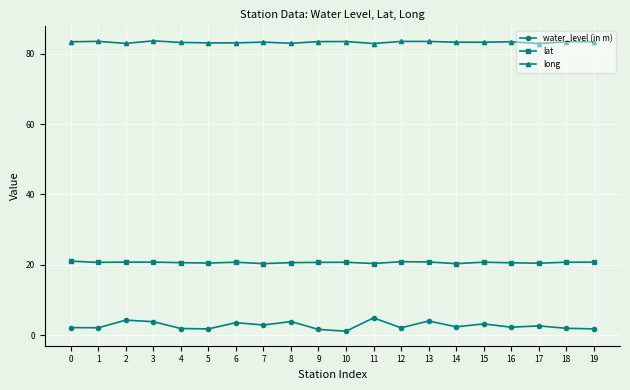

Does the chart display data point markers on the line(s)?

Yes